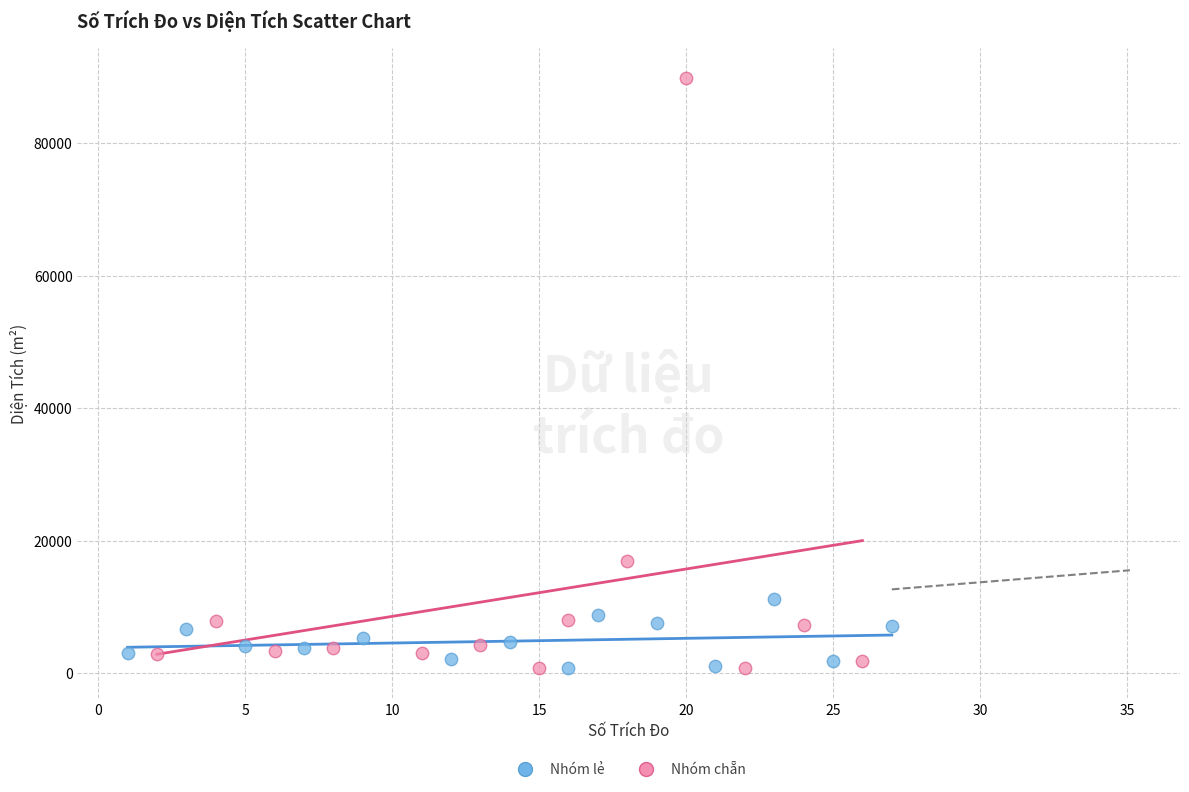

What are all the series names shown in the legend?

Nhóm lẻ, Nhóm chẵn